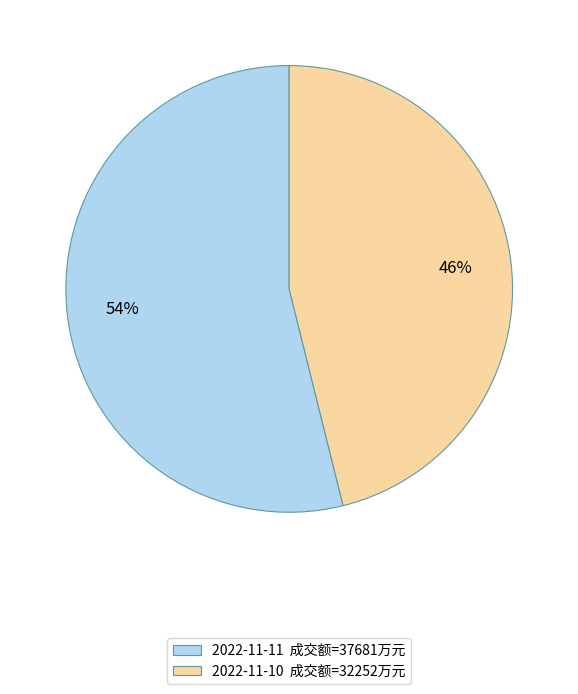

To the nearest percent, what is the average slice percentage?

50%